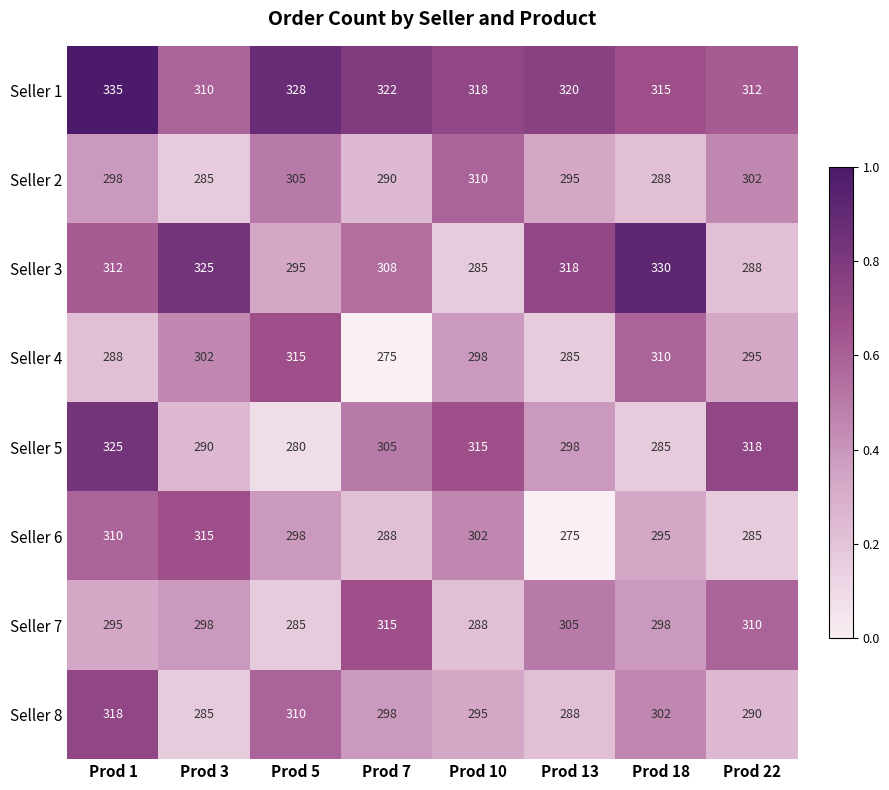

The Seller 1 series shows 476 at Prod 3. True or false?

False